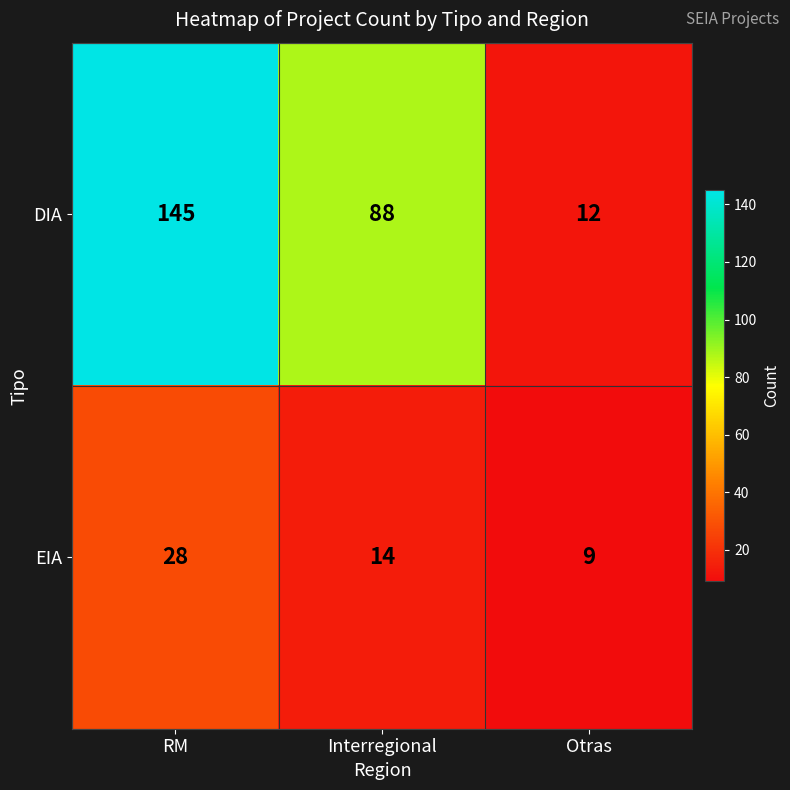

How many series are shown in this chart?

2